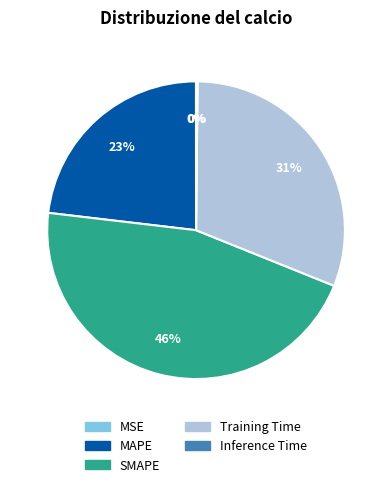

What is the ratio of the value at MAPE to the value at Training Time?

0.7